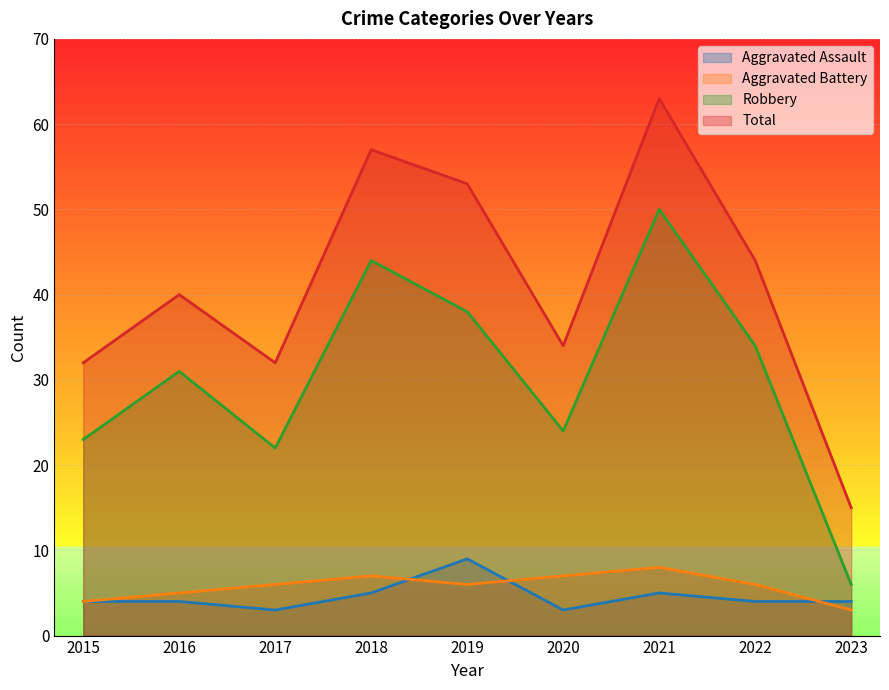

Which series ends up on top after the final intersection of Aggravated Assault and Aggravated Battery?

Aggravated Assault